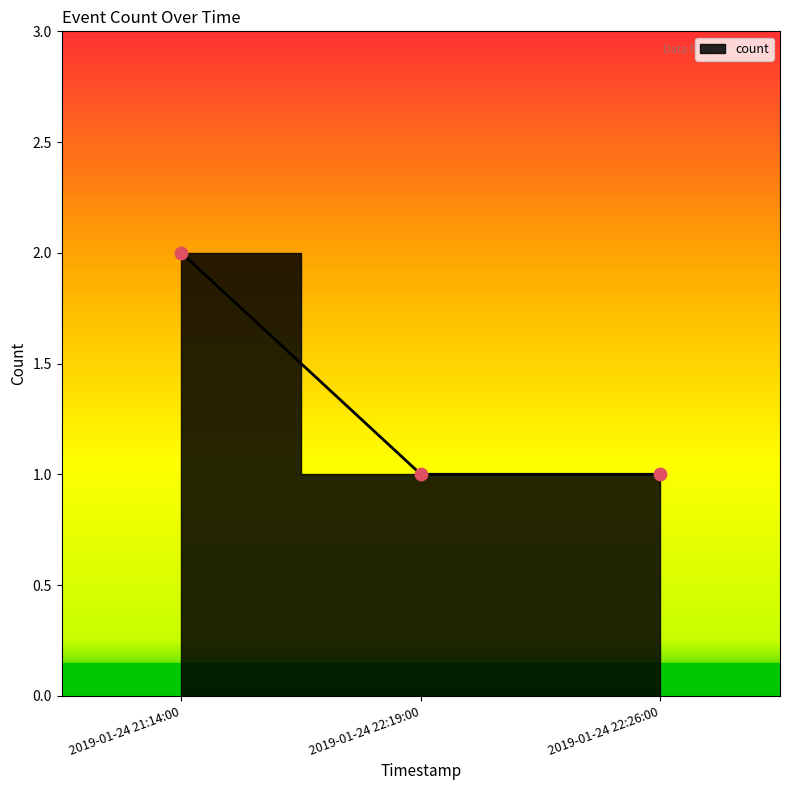

Between 2019-01-24 22:26:00 and 2019-01-24 21:14:00, which is larger?

2019-01-24 21:14:00